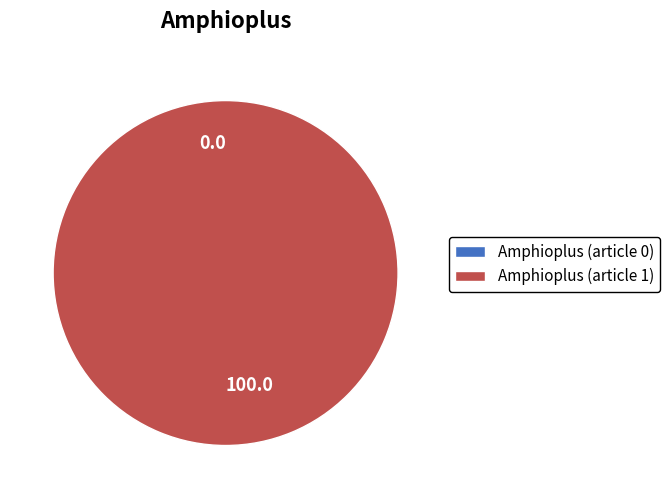

Rank the categories by value from highest to lowest.

Amphioplus (article 1), Amphioplus (article 0)